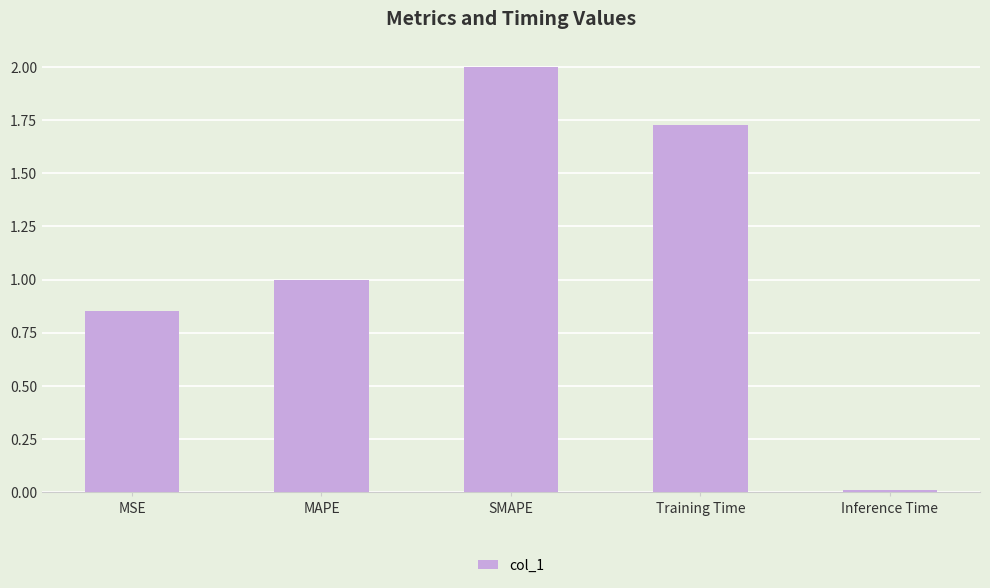

What is the difference between the maximum and second lowest values?

1.1